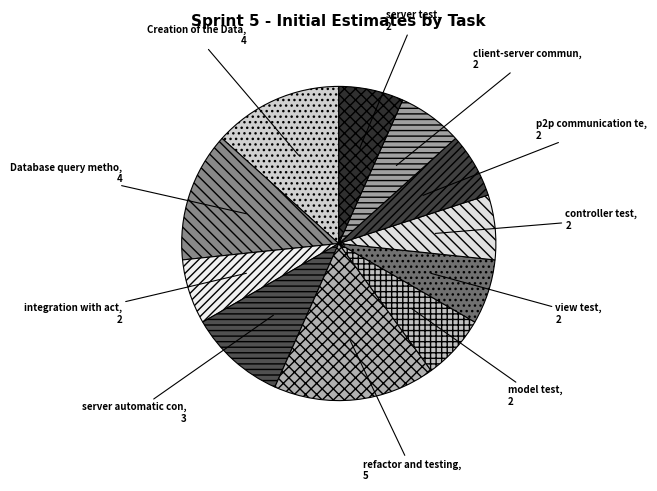

Count the number of slices in the pie.

11